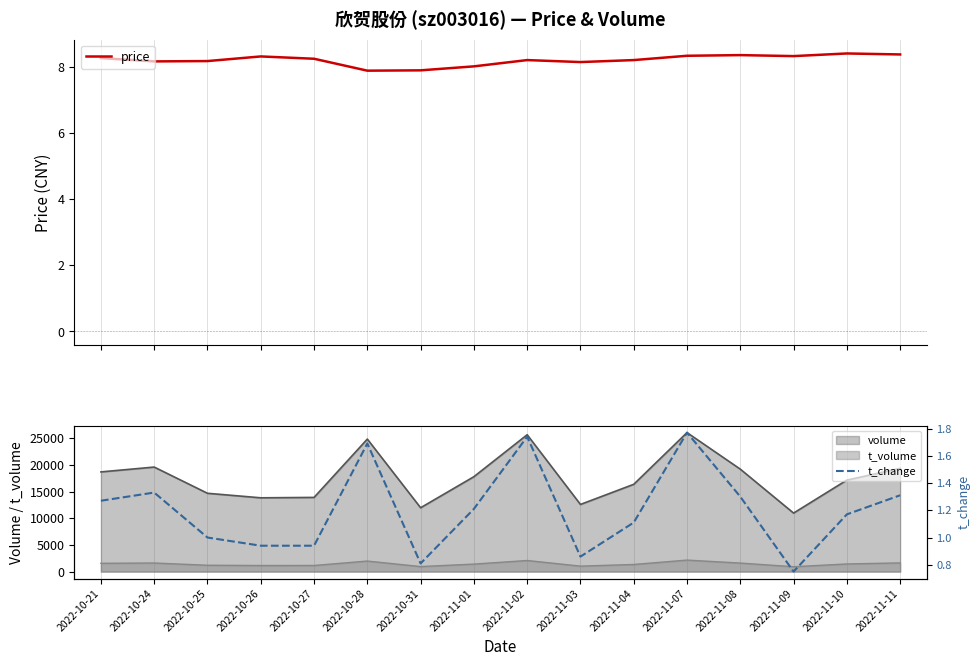

Reading right to left, transcribe all the data shown in this chart.

price: 8.4	8.4	8.3	8.3	8.3	8.2	8.1	8.2	8.0	7.9	7.9	8.2	8.3	8.2	8.2	8.3
t_change: 1.3	1.2	0.8	1.3	1.8	1.1	0.9	1.7	1.2	0.8	1.7	0.9	0.9	1.0	1.3	1.3